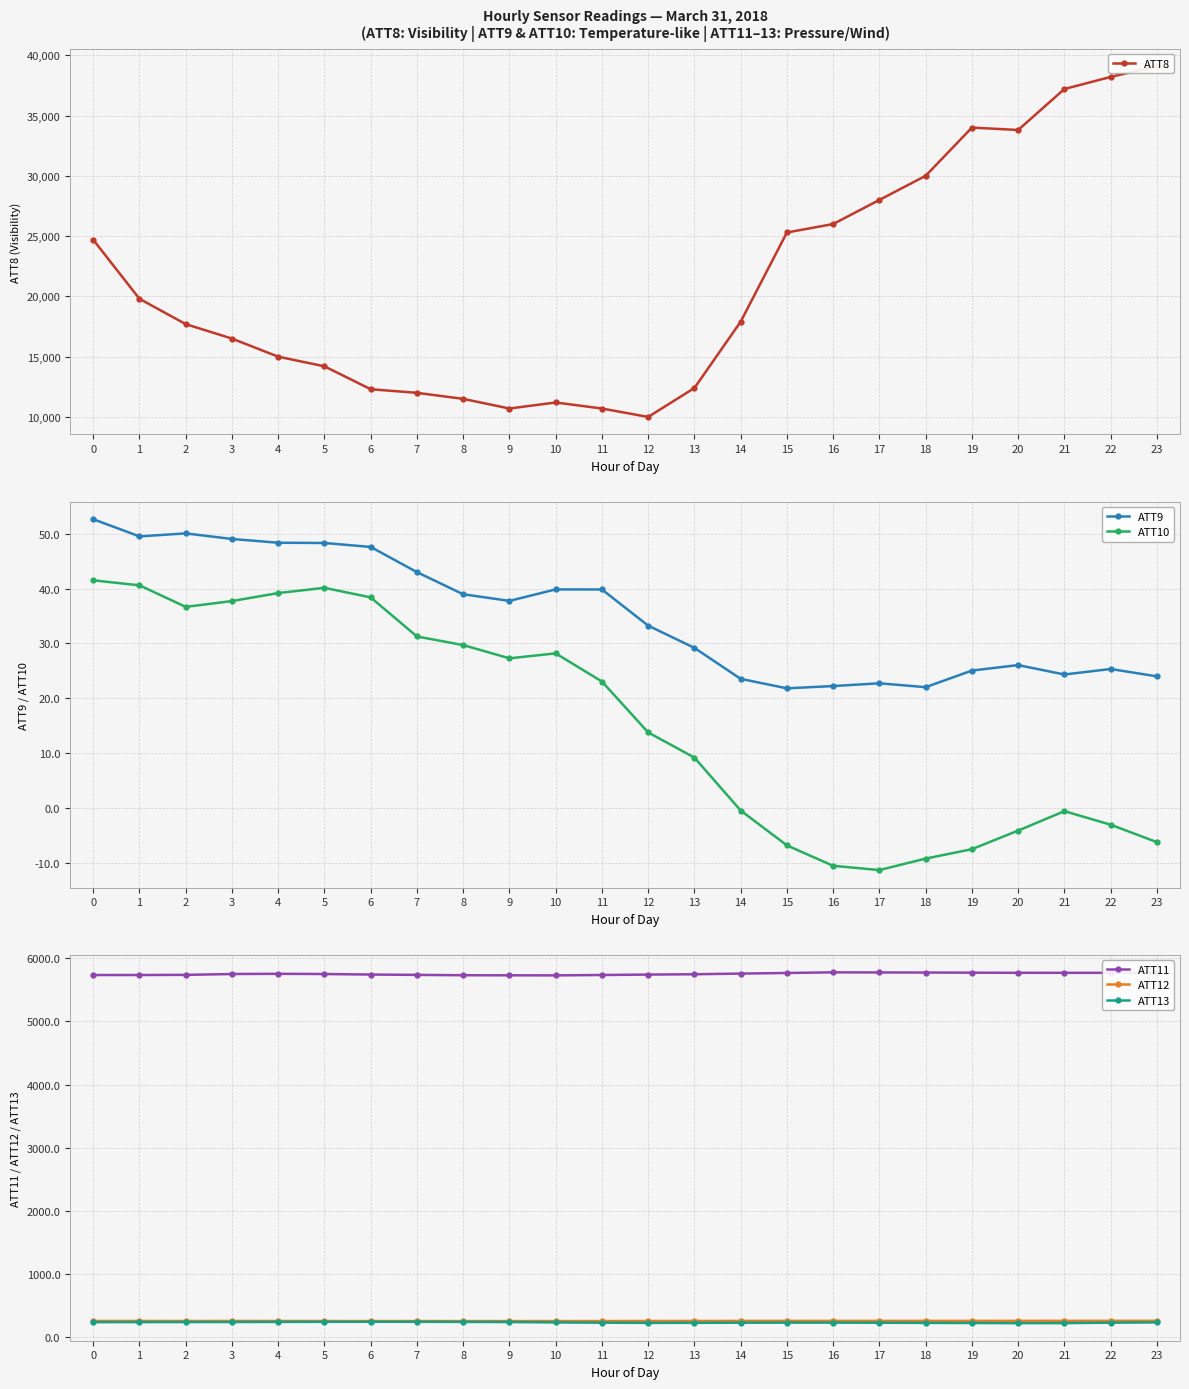

What is the difference between the maximum and minimum values in the ATT13 series?

21.9